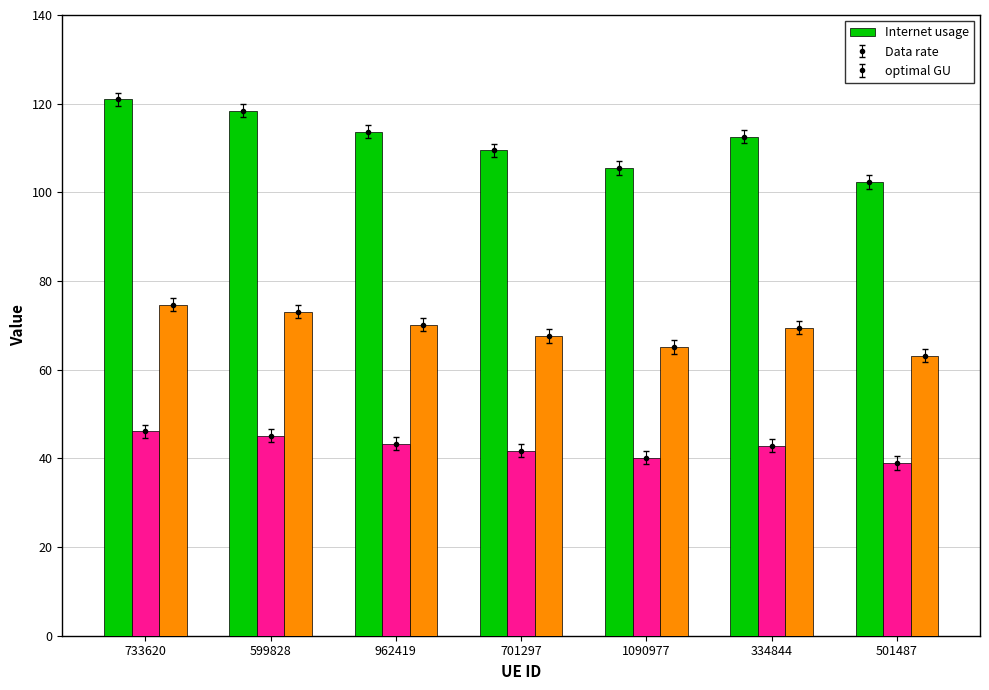

What is the average value of the optimal GU series?

69.0